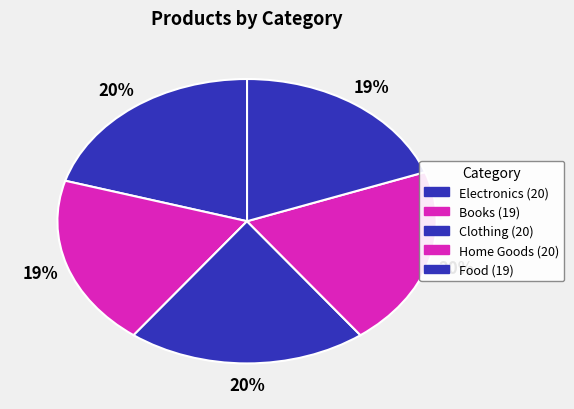

Count the number of slices in the pie.

5